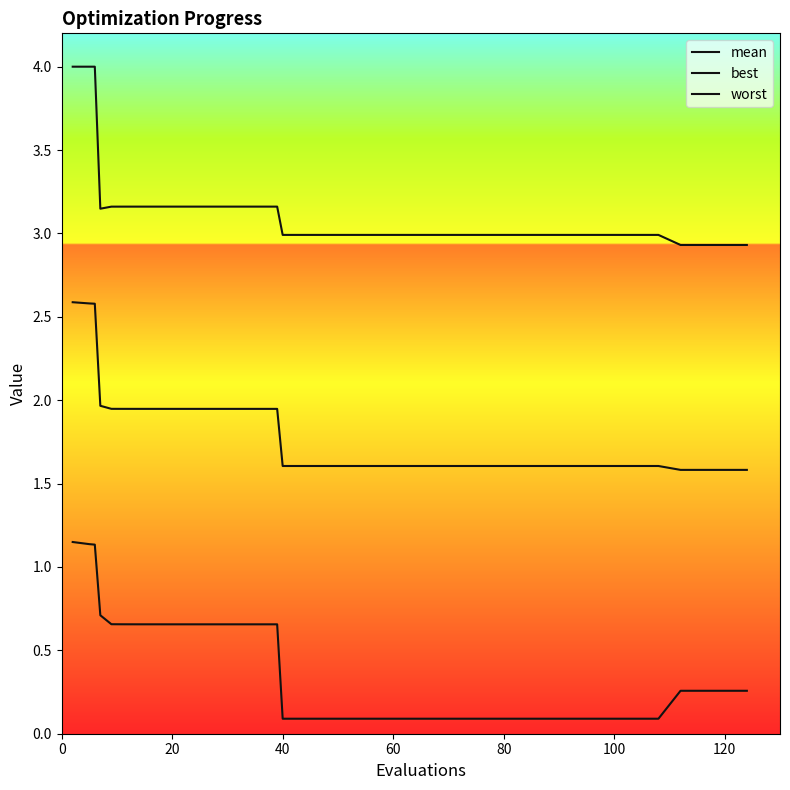

Rank the series by their maximum value, from lowest to highest.

best, mean, worst